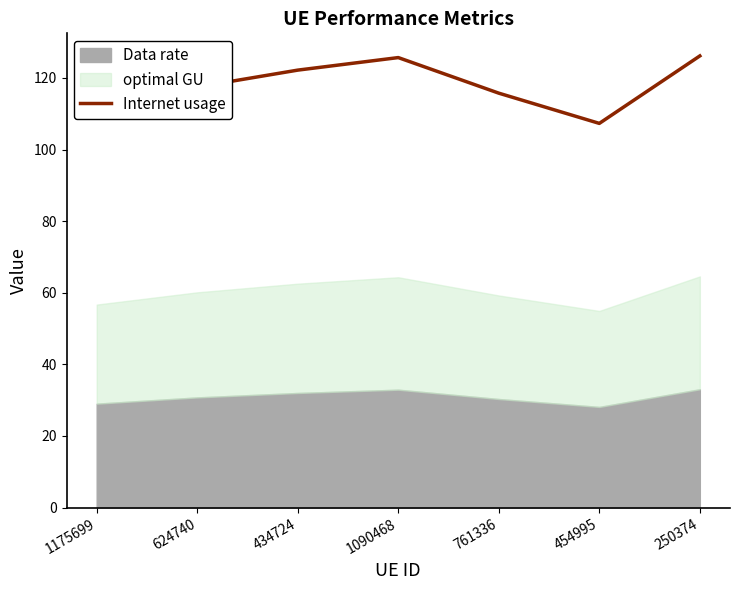

How many interior local peaks (higher than both neighbors) does the data have?

1